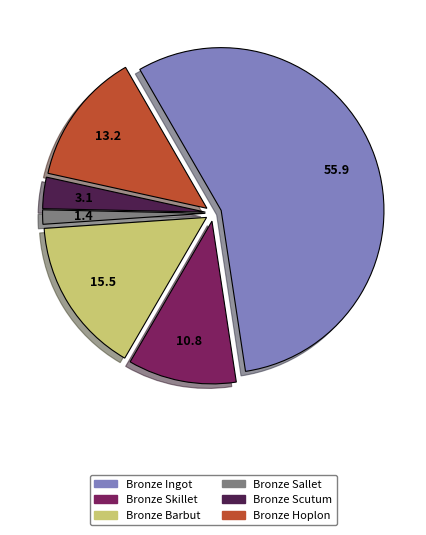

Which has a higher value, Bronze Sallet or Bronze Skillet?

Bronze Skillet